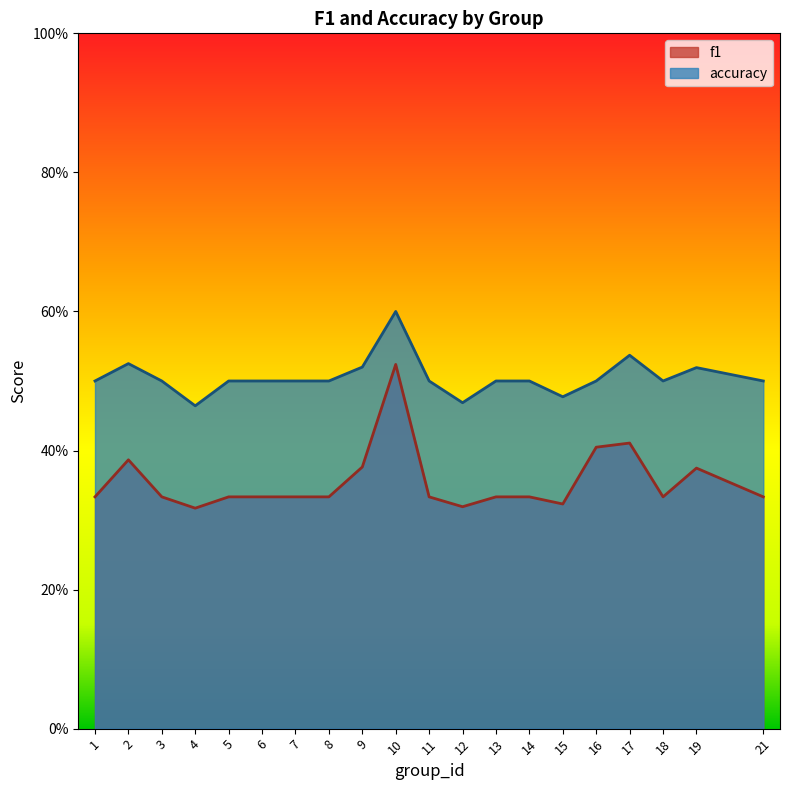

Reading left to right, transcribe all the data shown in this chart.

f1: 0.3	0.4	0.3	0.3	0.3	0.3	0.3	0.3	0.4	0.5	0.3	0.3	0.3	0.3	0.3	0.4	0.4	0.3	0.4	0.3
accuracy: 0.5	0.5	0.5	0.5	0.5	0.5	0.5	0.5	0.5	0.6	0.5	0.5	0.5	0.5	0.5	0.5	0.5	0.5	0.5	0.5